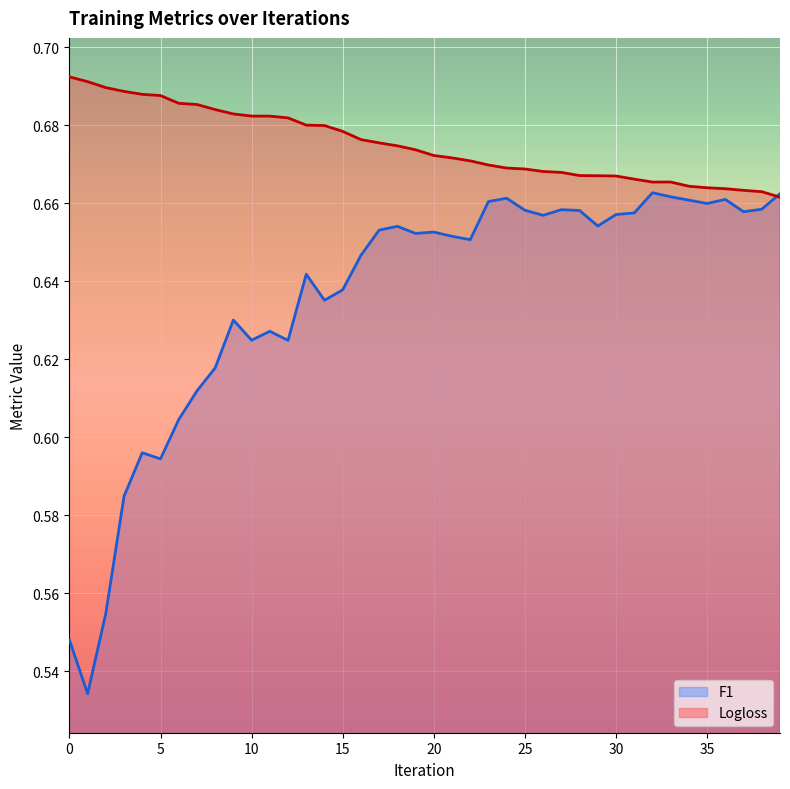

Which series has the largest range (max minus min)?

F1